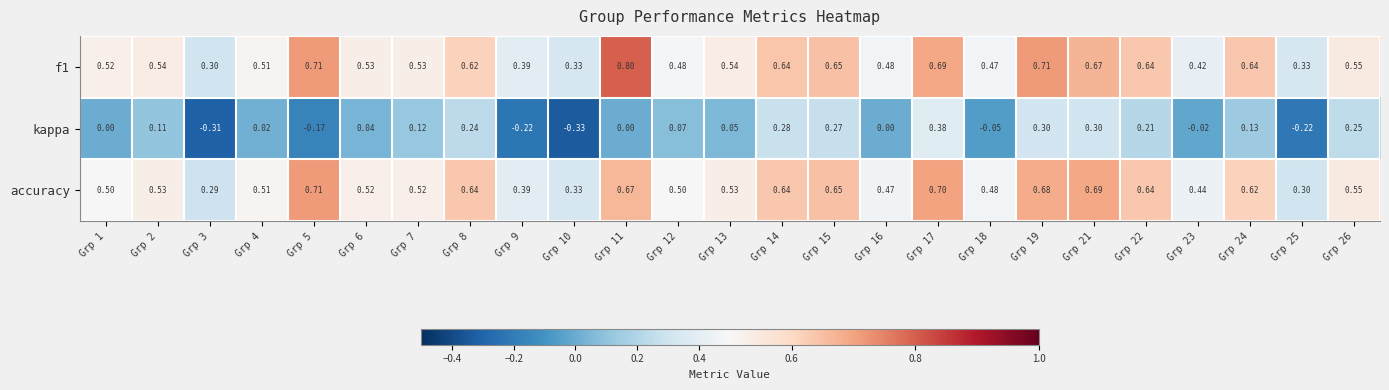

Which series has the largest range (max minus min)?

kappa